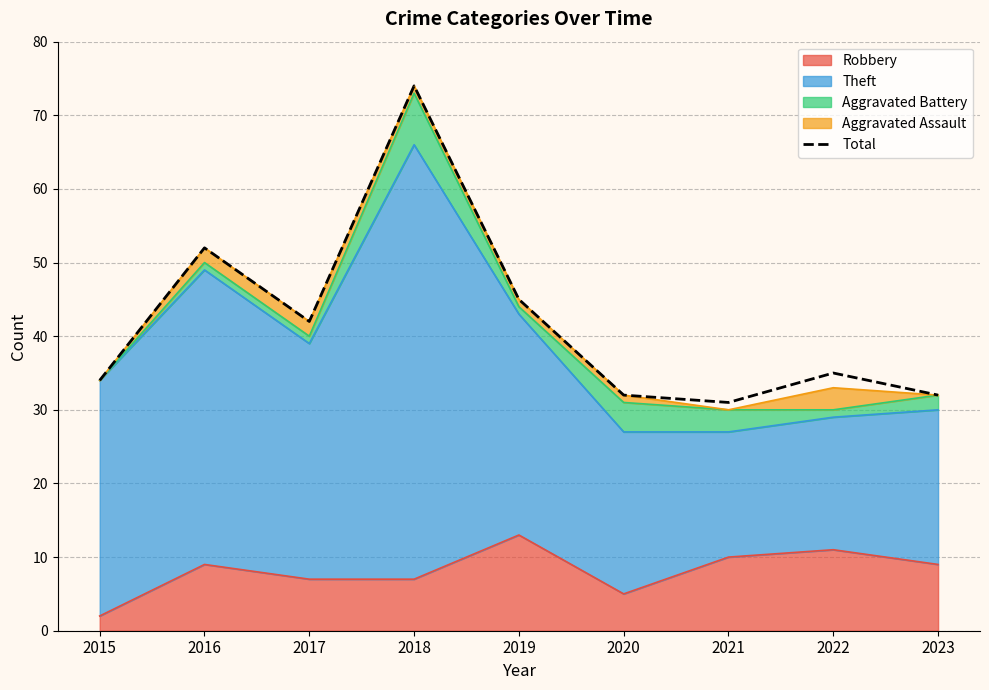

What is the value of the 6th point from the left?

32